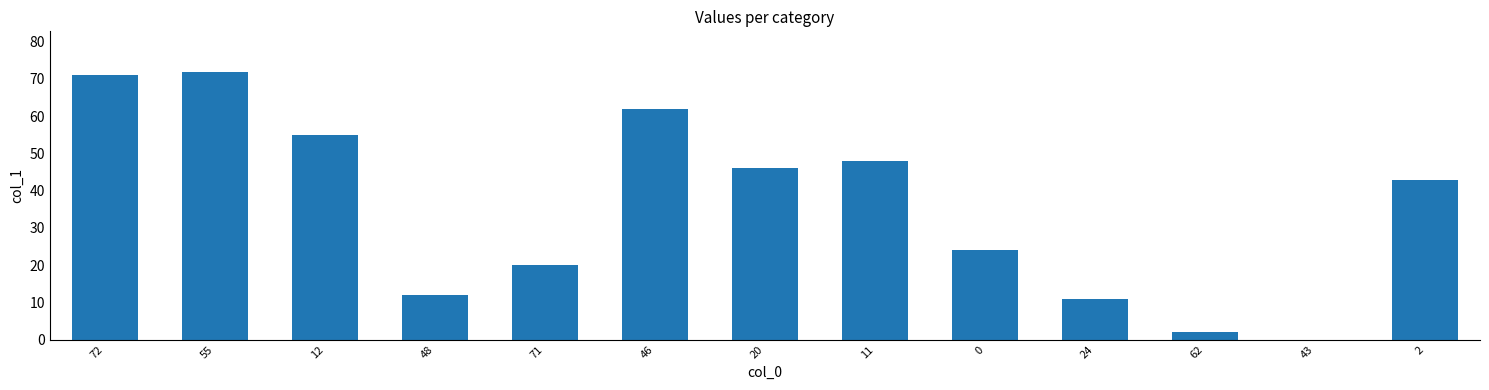

What is the sum of all values?

466